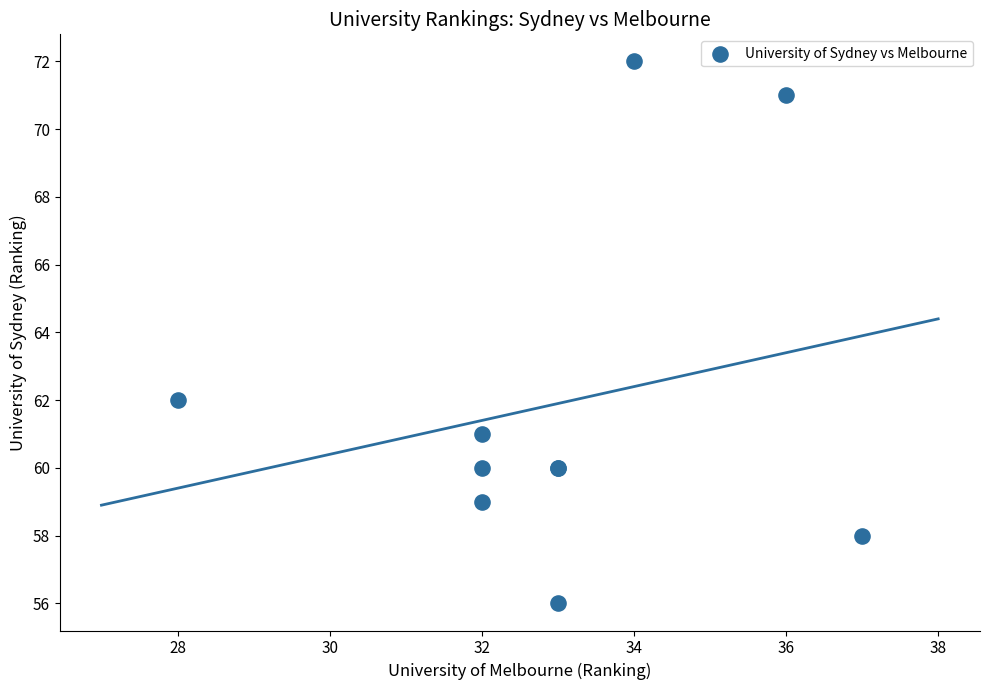

What Y value in the scatter plot is closest to 64?

62